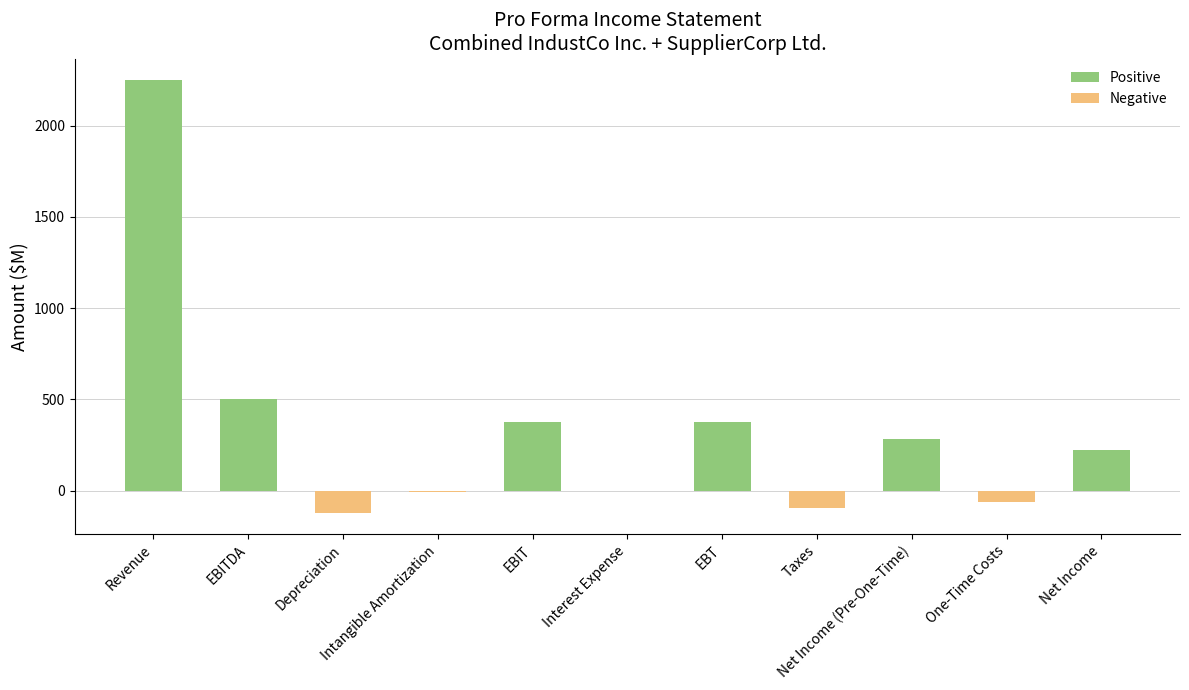

What is the greatest value displayed?

2250.0